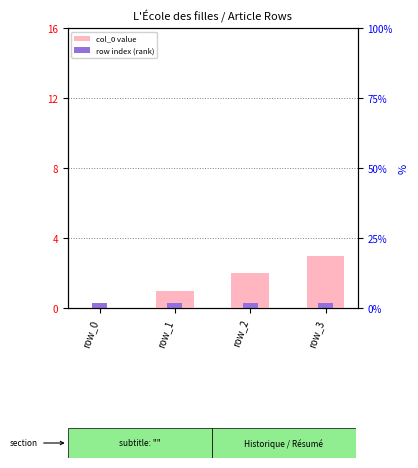

Where is col_0 value nearest to the value 1?

row_1